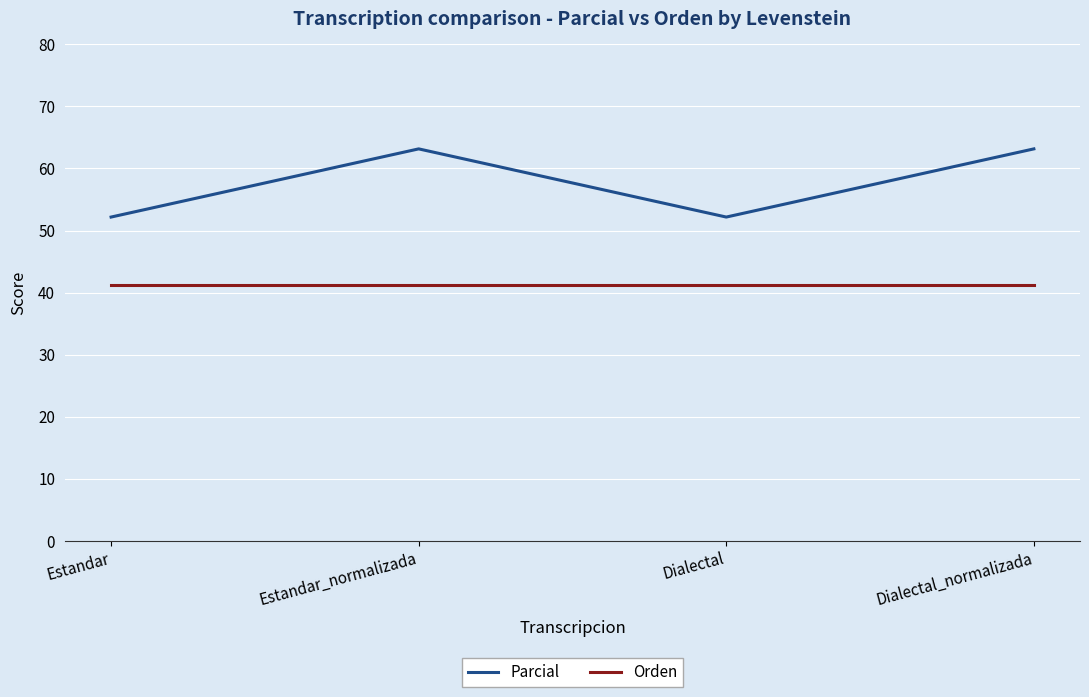

What are all the series names shown in the legend?

Parcial, Orden